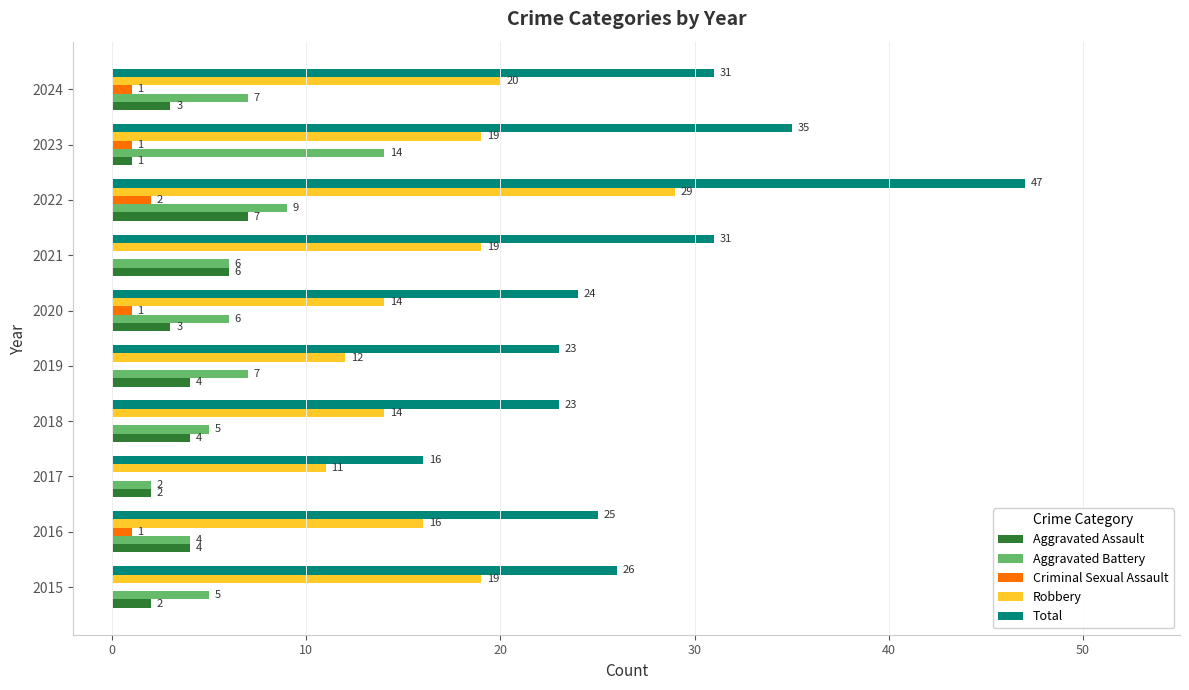

What is the sum of all Total values?

281